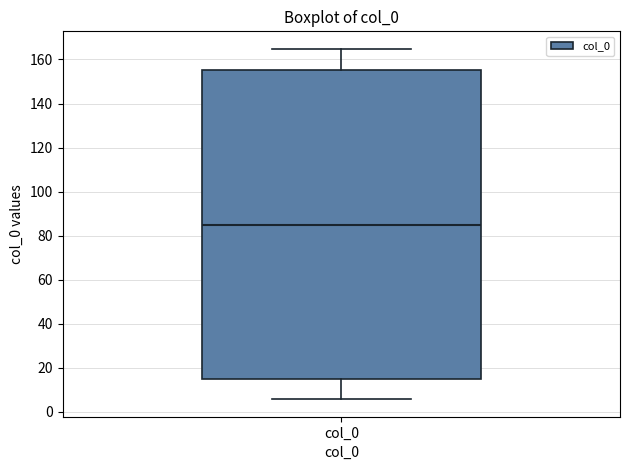

Read this box plot against the y-axis: the position of the median line, the range covered by the box, and the ends of both whiskers. The values are not printed on the chart, so give them approximately, as read against the axis.

median 86, box 14 to 156, whiskers 6 to 164